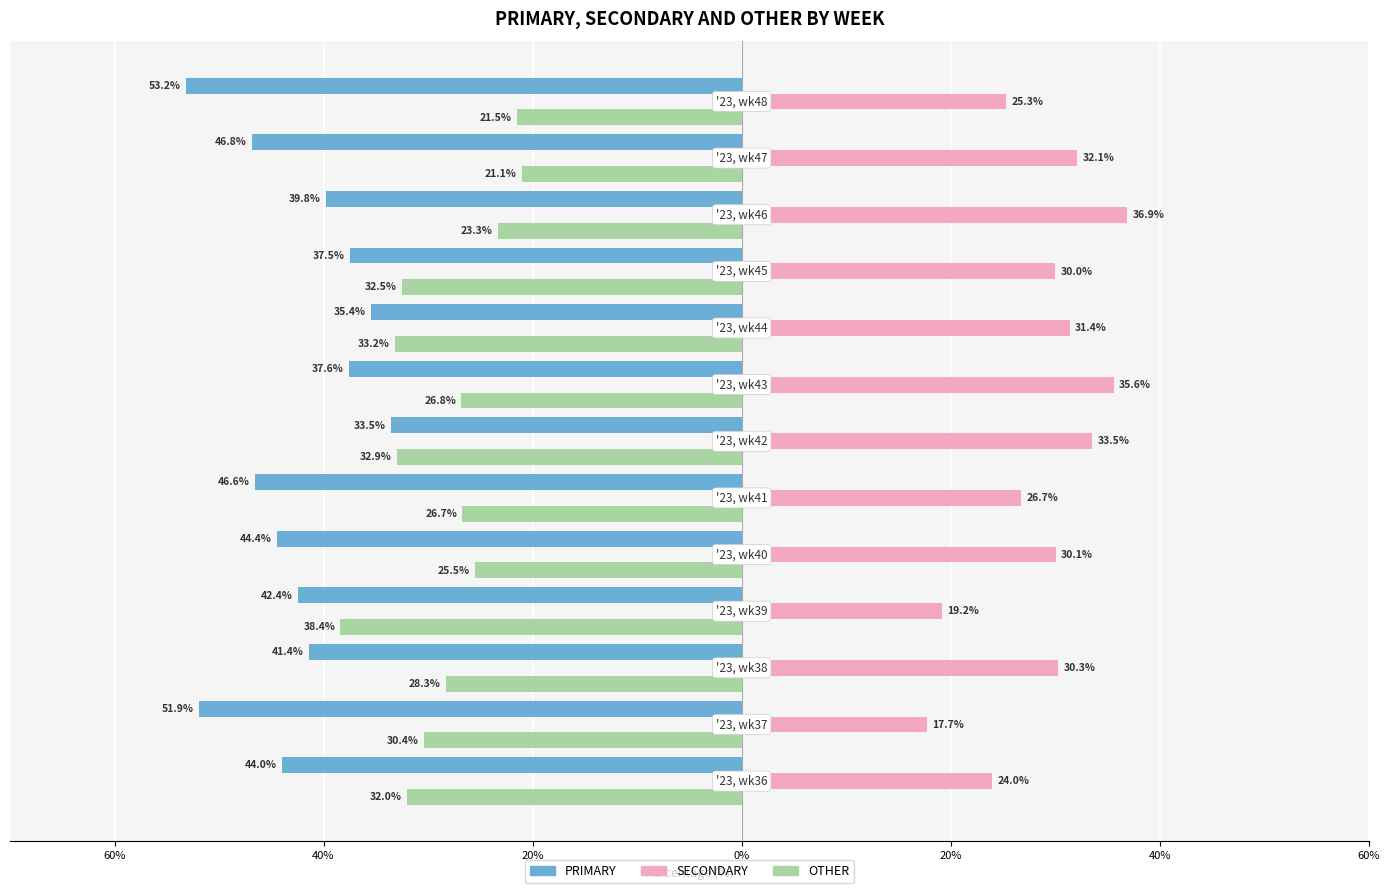

Reading left to right, extract all data points from this chart.

PRIMARY: 44.0	51.9	41.4	42.4	44.4	46.6	33.5	37.6	35.4	37.5	39.8	46.8	53.2
SECONDARY: 24.0	17.7	30.3	19.2	30.1	26.7	33.5	35.6	31.4	30.0	36.9	32.1	25.3
OTHER: 32.0	30.4	28.3	38.4	25.5	26.7	32.9	26.8	33.2	32.5	23.3	21.1	21.5